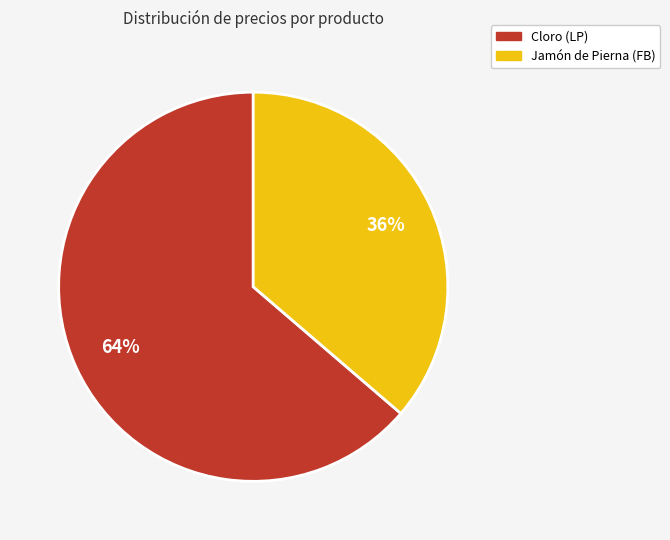

The Jamón de Pierna (FB) slice represents 36% of the pie. True or false?

True